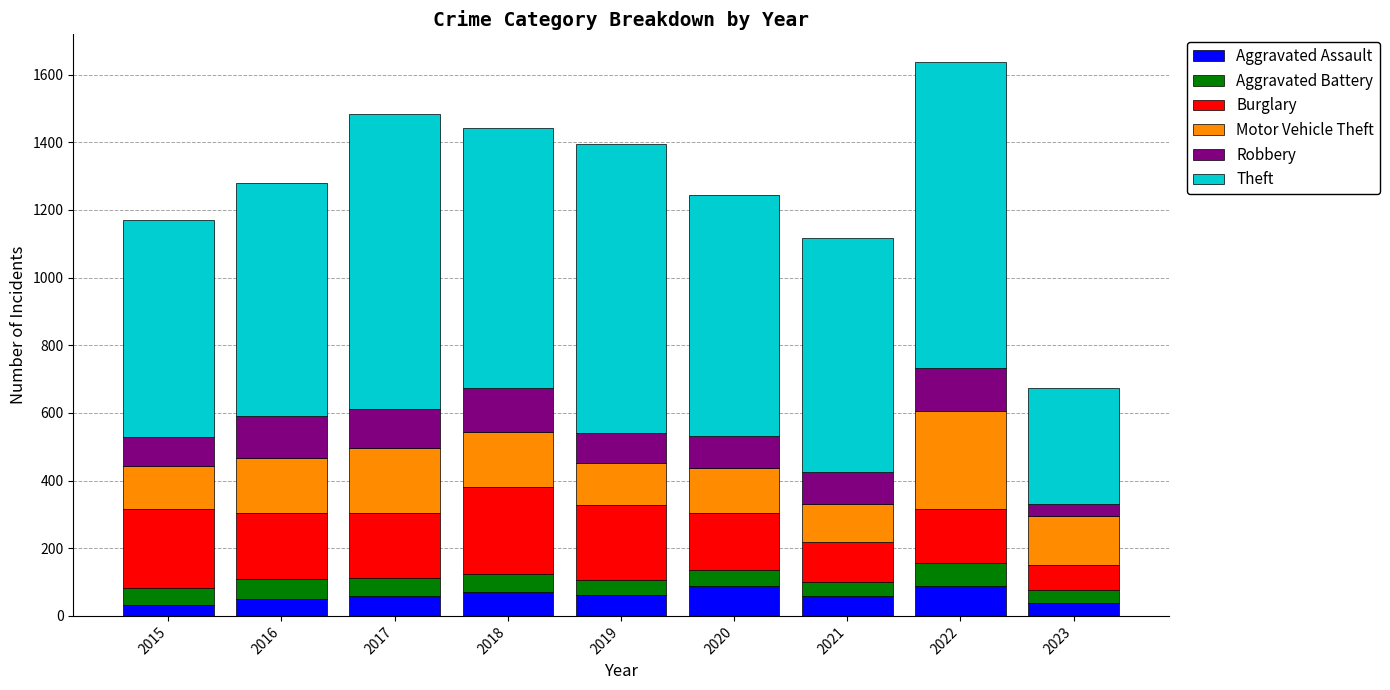

What is the difference between the second highest and second lowest values in the Aggravated Assault series?

49